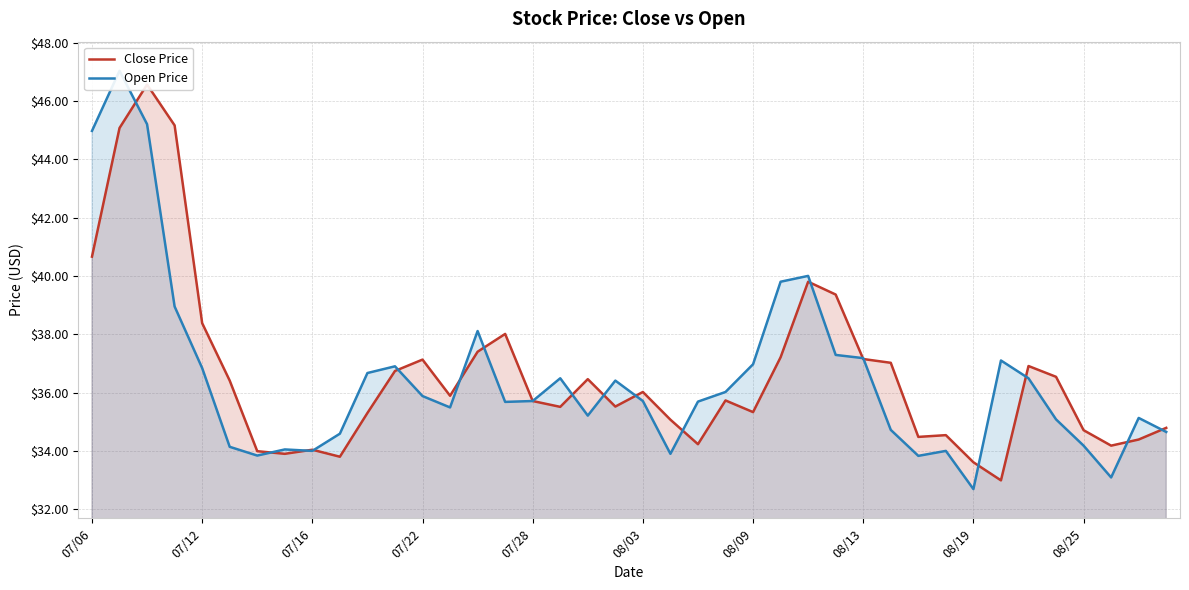

At 26, list the series in order from smallest to largest.

Close Price, Open Price